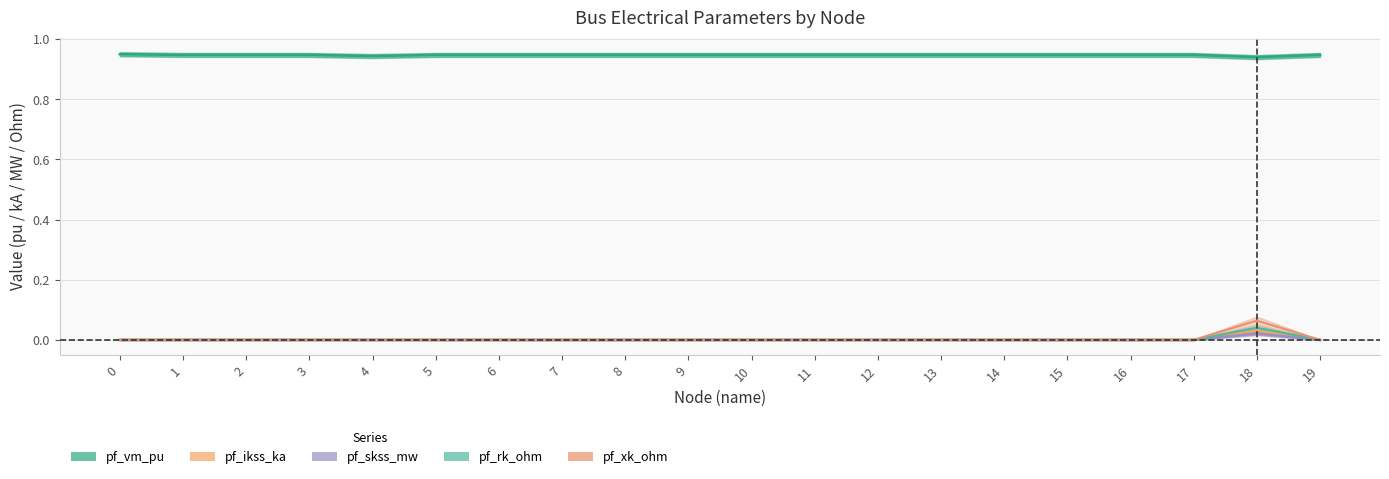

Reading left to right, extract all data points from this chart.

pf_vm_pu: 0=0.9	1=0.9	2=0.9	3=0.9	4=0.9	5=0.9	6=0.9	7=0.9	8=0.9	9=0.9	10=0.9	11=0.9	12=0.9	13=0.9	14=0.9	15=0.9	16=0.9	17=0.9	18=0.9	19=0.9
pf_ikss_ka: 0=0.0	1=0.0	2=0.0	3=0.0	4=0.0	5=0.0	6=0.0	7=0.0	8=0.0	9=0.0	10=0.0	11=0.0	12=0.0	13=0.0	14=0.0	15=0.0	16=0.0	17=0.0	18=0.0	19=0.0
pf_skss_mw: 0=0.0	1=0.0	2=0.0	3=0.0	4=0.0	5=0.0	6=0.0	7=0.0	8=0.0	9=0.0	10=0.0	11=0.0	12=0.0	13=0.0	14=0.0	15=0.0	16=0.0	17=0.0	18=0.0	19=0.0
pf_rk_ohm: 0=0.0	1=0.0	2=0.0	3=0.0	4=0.0	5=0.0	6=0.0	7=0.0	8=0.0	9=0.0	10=0.0	11=0.0	12=0.0	13=0.0	14=0.0	15=0.0	16=0.0	17=0.0	18=0.0	19=0.0
pf_xk_ohm: 0=0.0	1=0.0	2=0.0	3=0.0	4=0.0	5=0.0	6=0.0	7=0.0	8=0.0	9=0.0	10=0.0	11=0.0	12=0.0	13=0.0	14=0.0	15=0.0	16=0.0	17=0.0	18=0.1	19=0.0